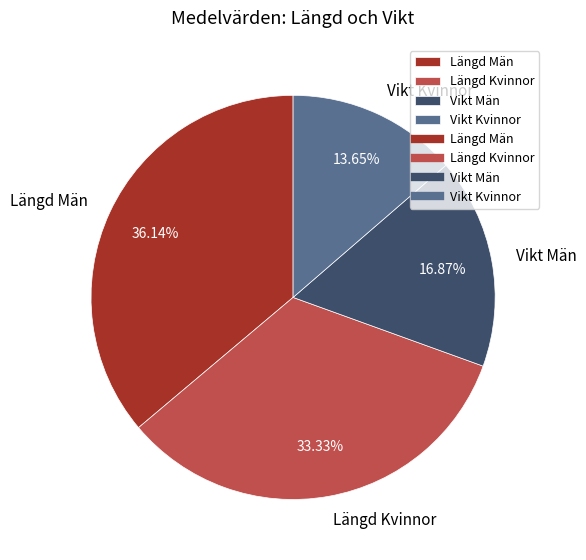

To the nearest percent, what portion does Vikt Män represent?

17%